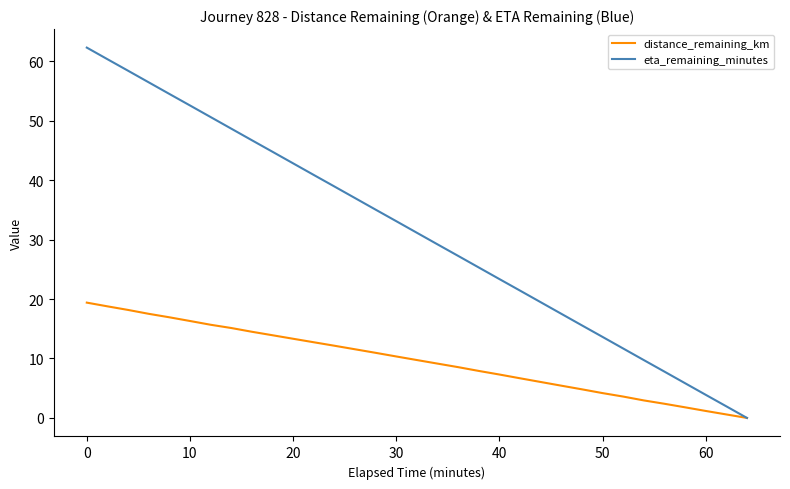

What is the maximum value for eta_remaining_minutes?

62.3